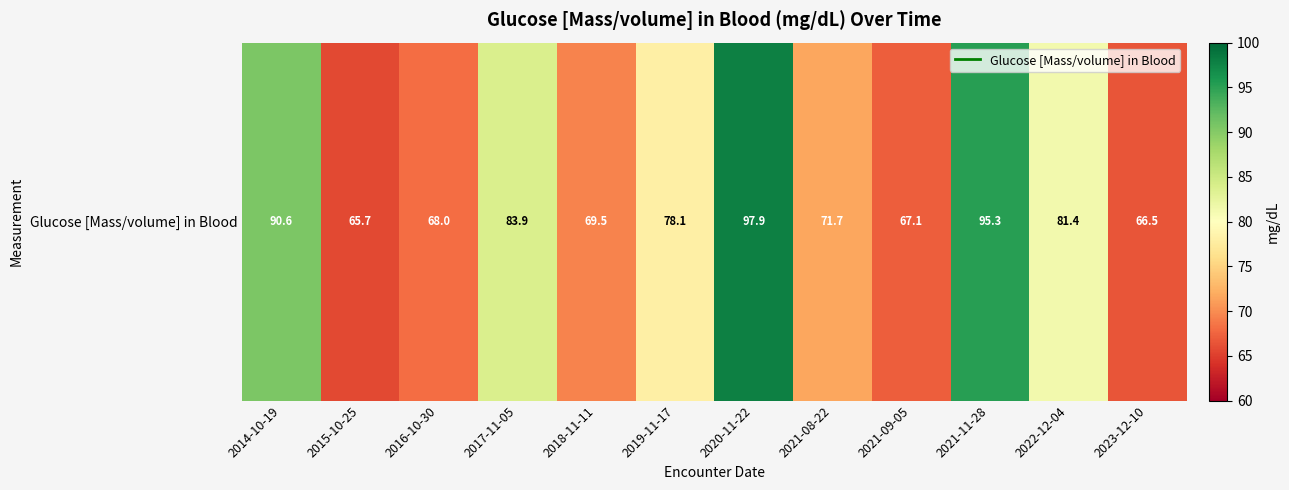

What is the minimum value shown in the chart?

65.7